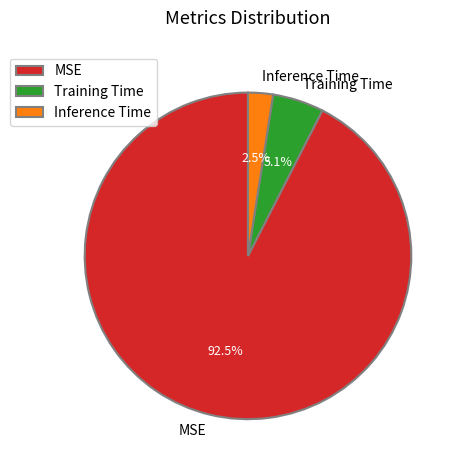

How much of the chart is everything except Inference Time?

97.5%